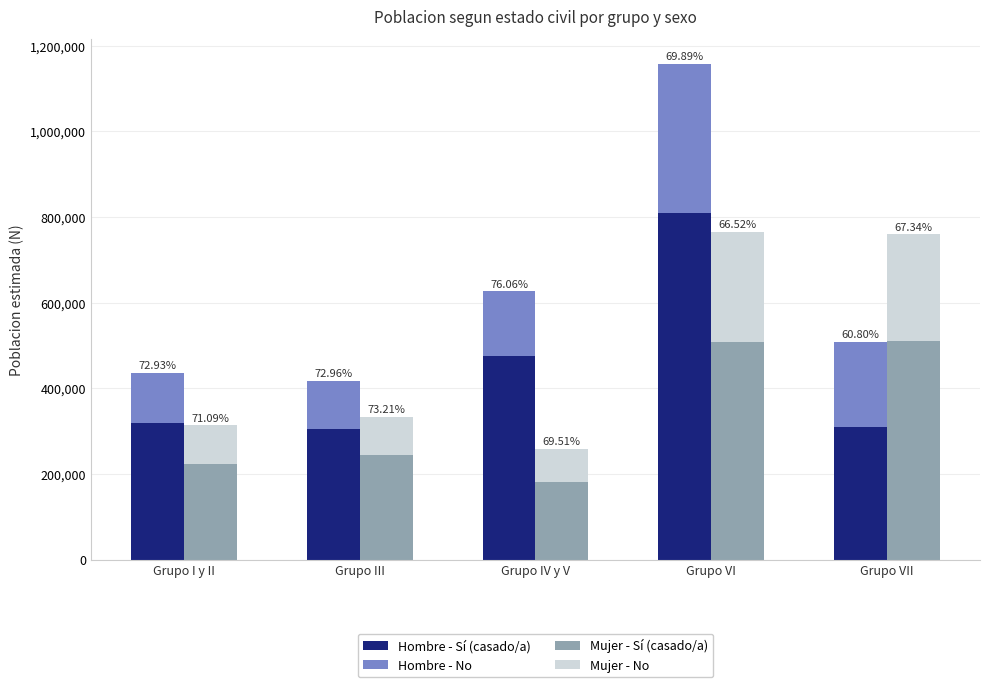

The value of Mujer - No at Grupo III is 89519. True or false?

True